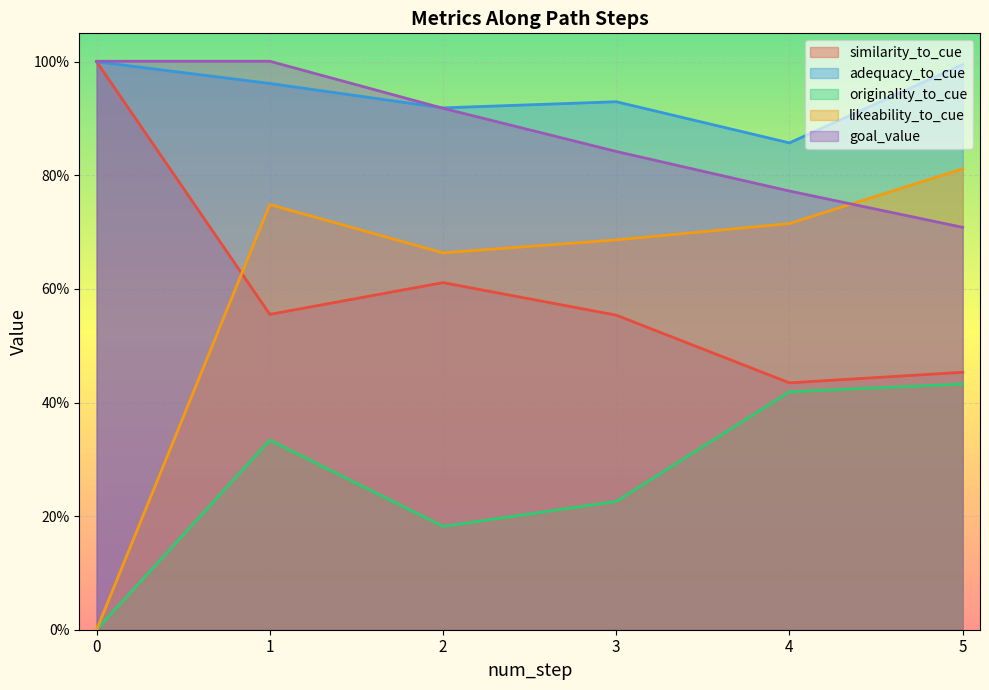

Reading right to left, transcribe all the data shown in this chart.

similarity_to_cue: 0.5	0.4	0.6	0.6	0.6	1.0
adequacy_to_cue: 1.0	0.9	0.9	0.9	1.0	1.0
originality_to_cue: 0.4	0.4	0.2	0.2	0.3	0.0
likeability_to_cue: 0.8	0.7	0.7	0.7	0.7	0.0
goal_value: 0.7	0.8	0.8	0.9	1.0	1.0